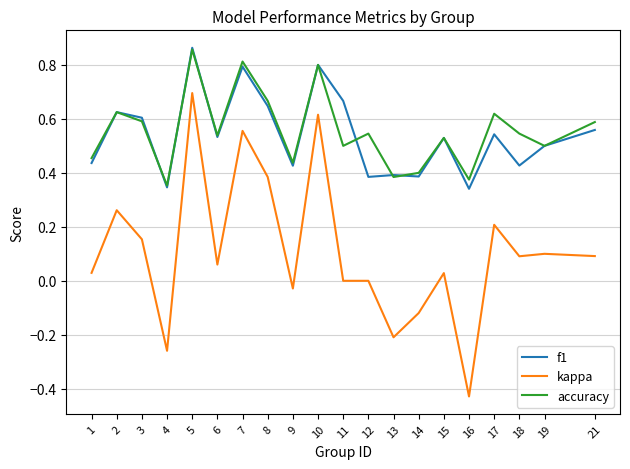

True or false: f1 has a value of 1.1 at 11.

False